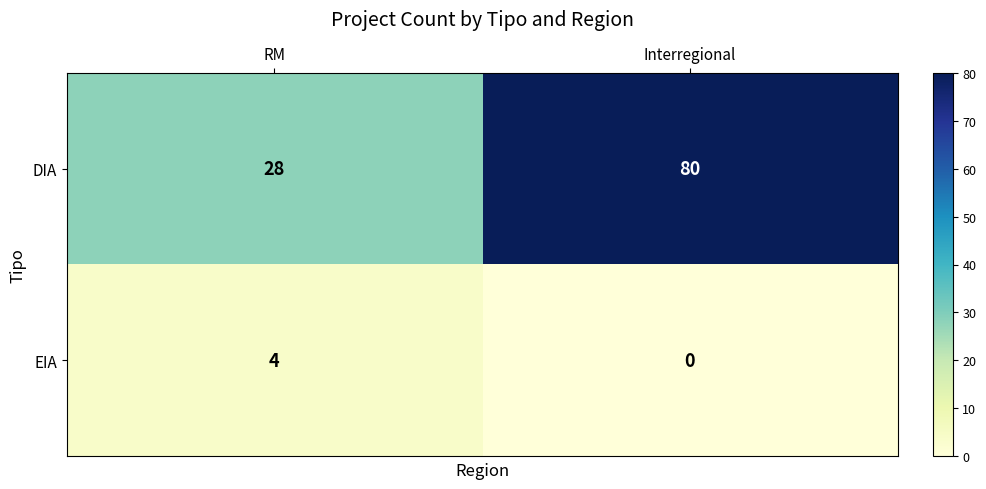

The value of EIA at Interregional is 0. True or false?

True